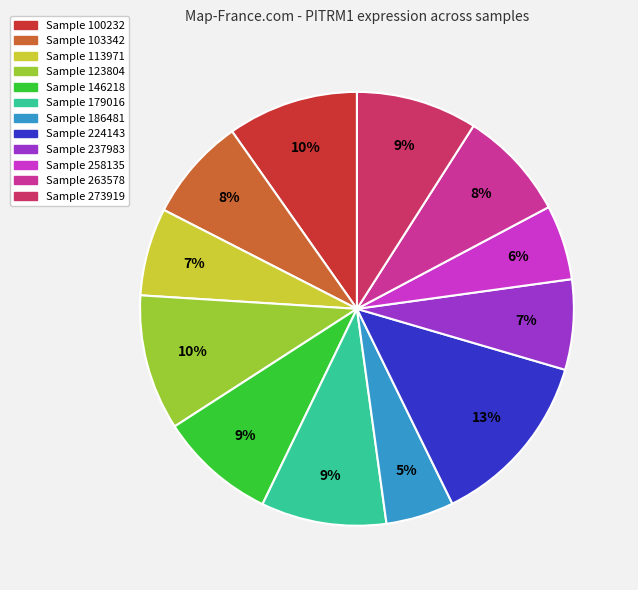

To the nearest percent, what is the average slice percentage?

8%